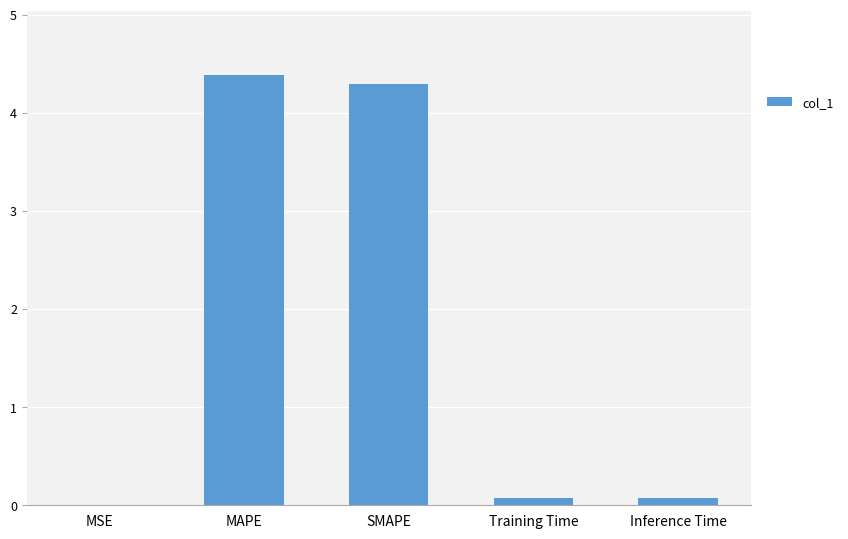

What is the greatest value displayed?

4.4